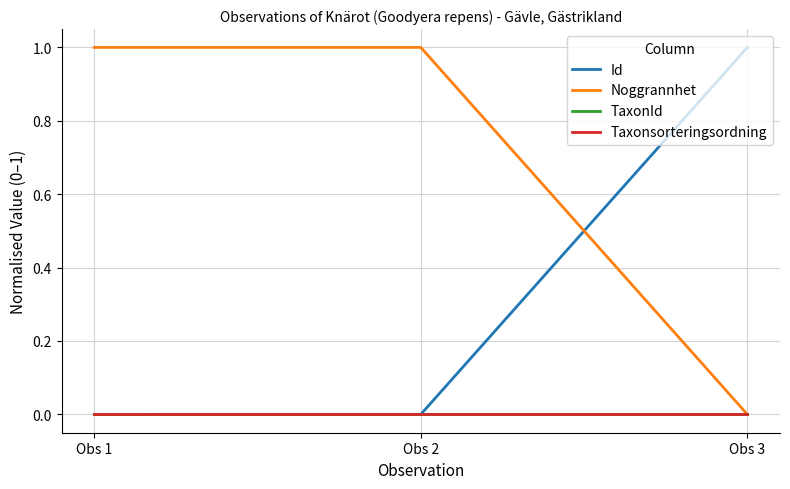

Is it true that TaxonId equals 0.0 at Obs 3?

True